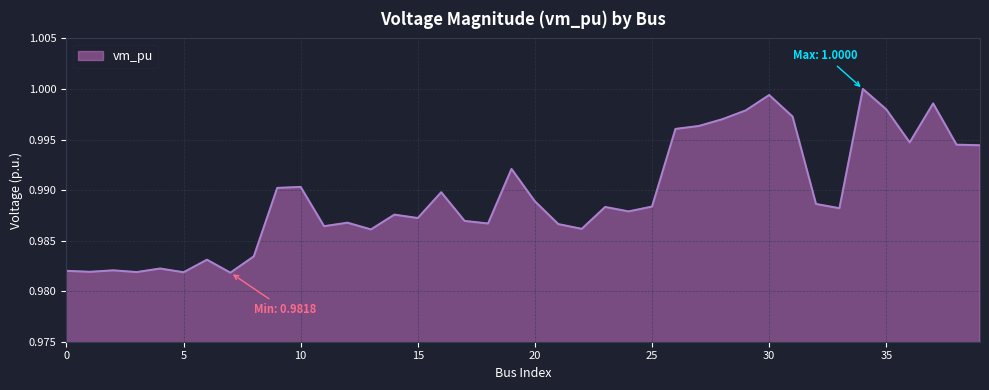

Which label corresponds to the largest value in the chart?

34